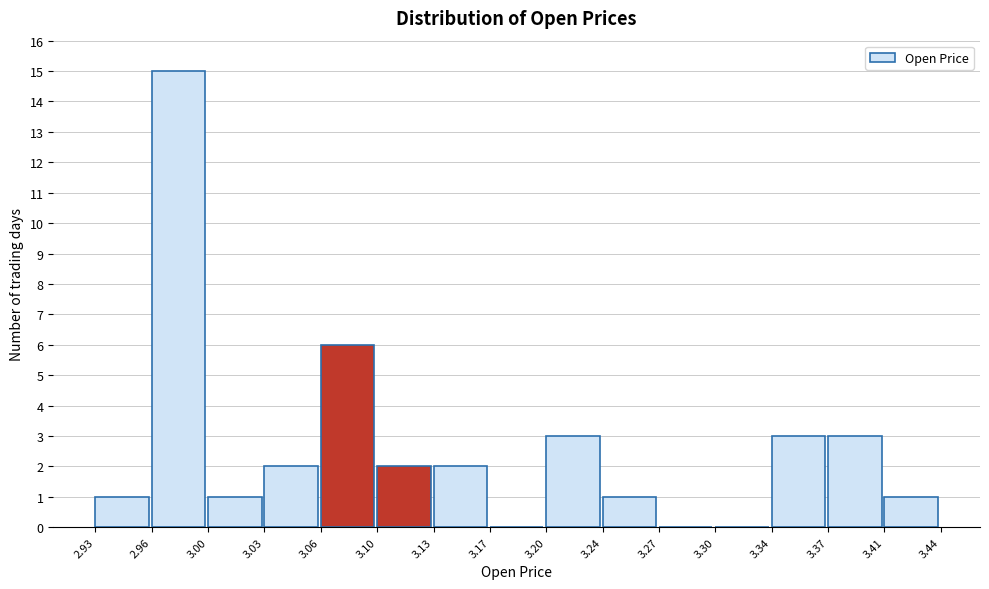

What is the height of the bar covering 3.06 to 3.10 on the x-axis? The values are not printed on the chart, so give them approximately, as read against the axis.

6